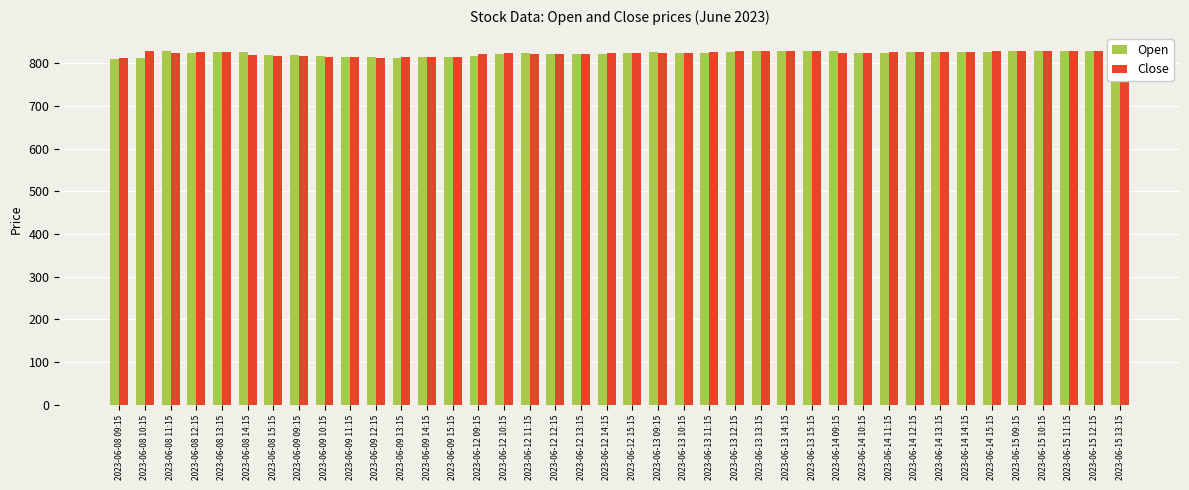

The value of Close at 2023-06-15 12:15 is 209.4. True or false?

False